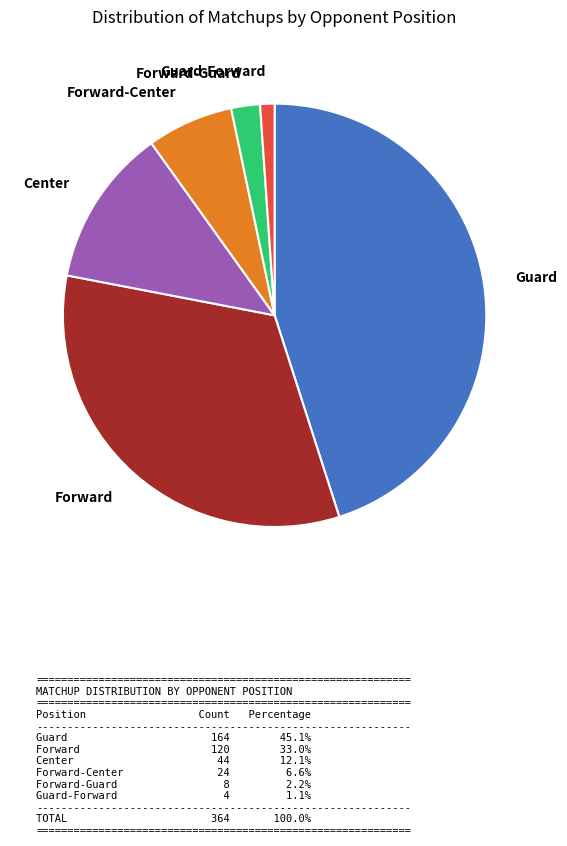

What is the smallest slice in the pie chart?

Guard-Forward